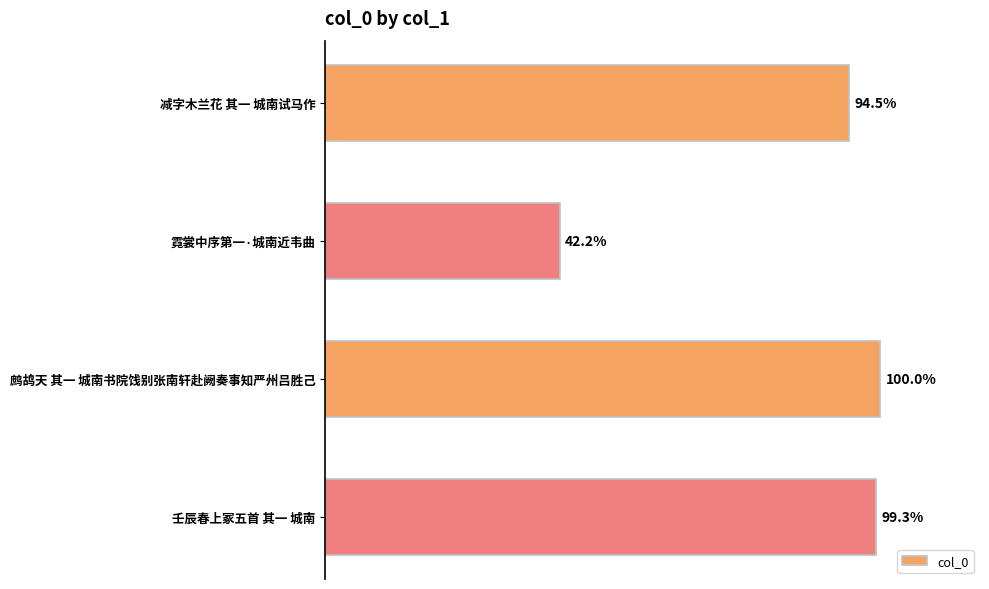

Are the bars horizontal?

Yes